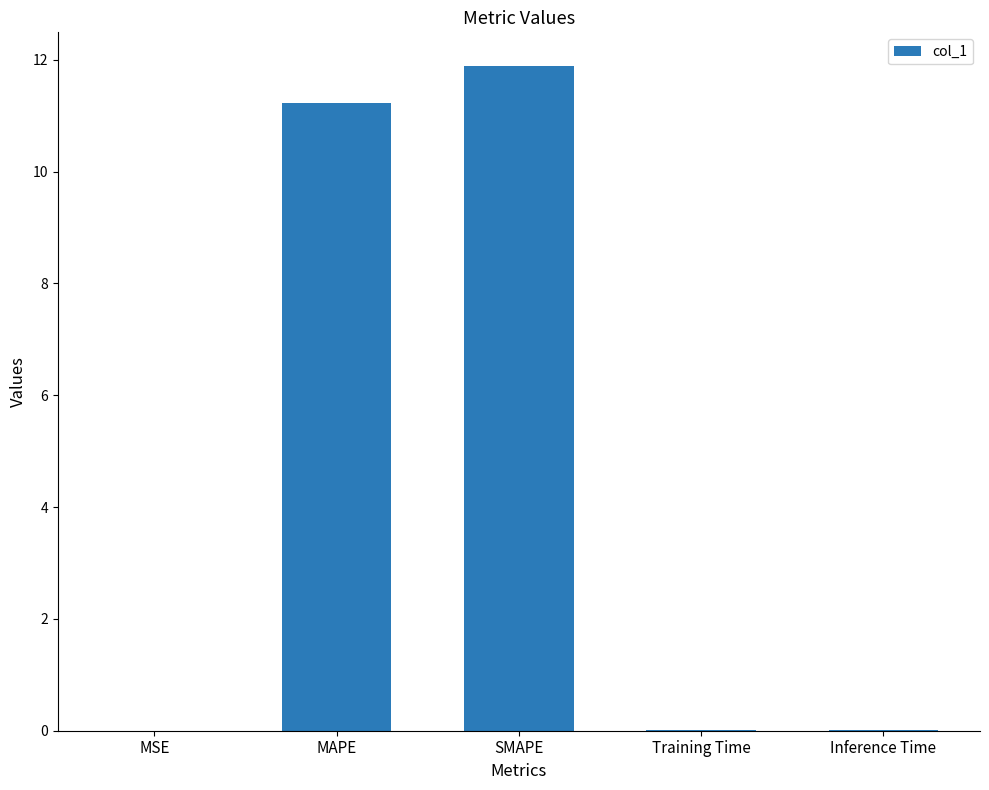

Which label corresponds to the largest value in the chart?

SMAPE